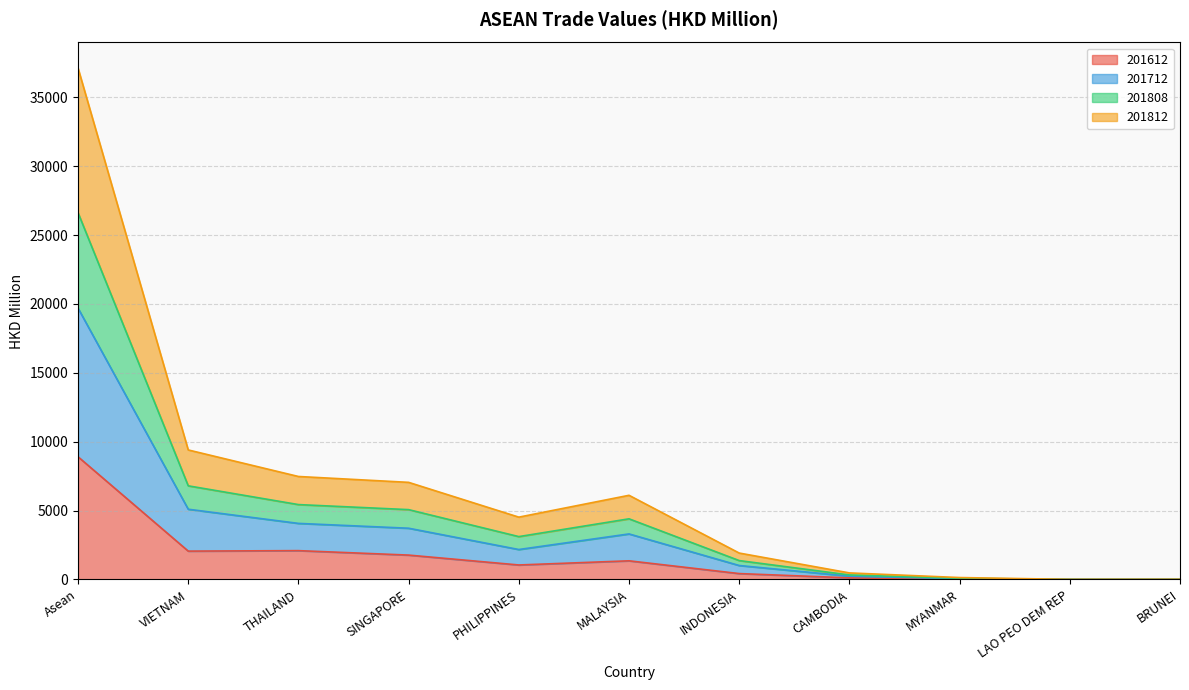

True or false: 201812 has more than 2 points higher than both neighbors.

False